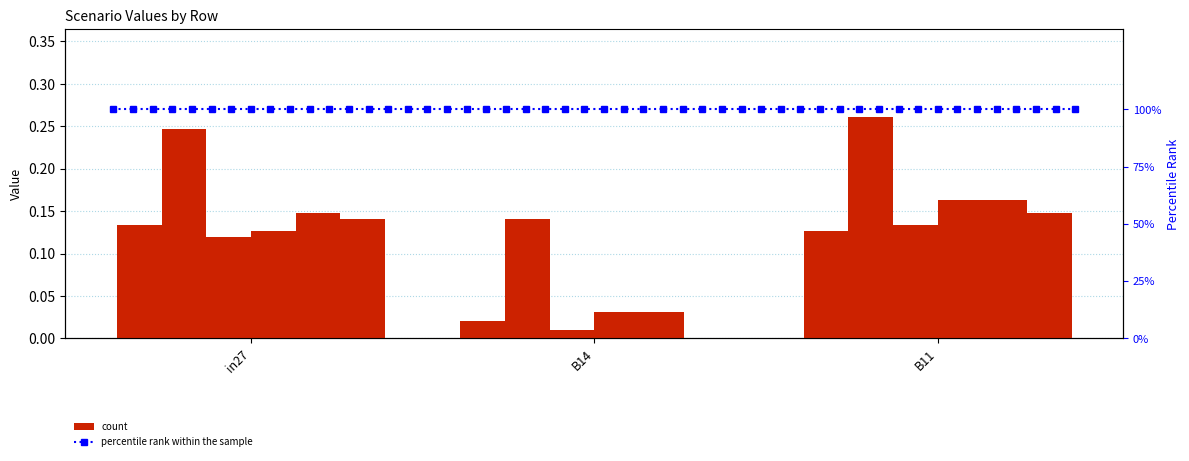

At which label is job445_scenario0_893 closest to 0?

B14